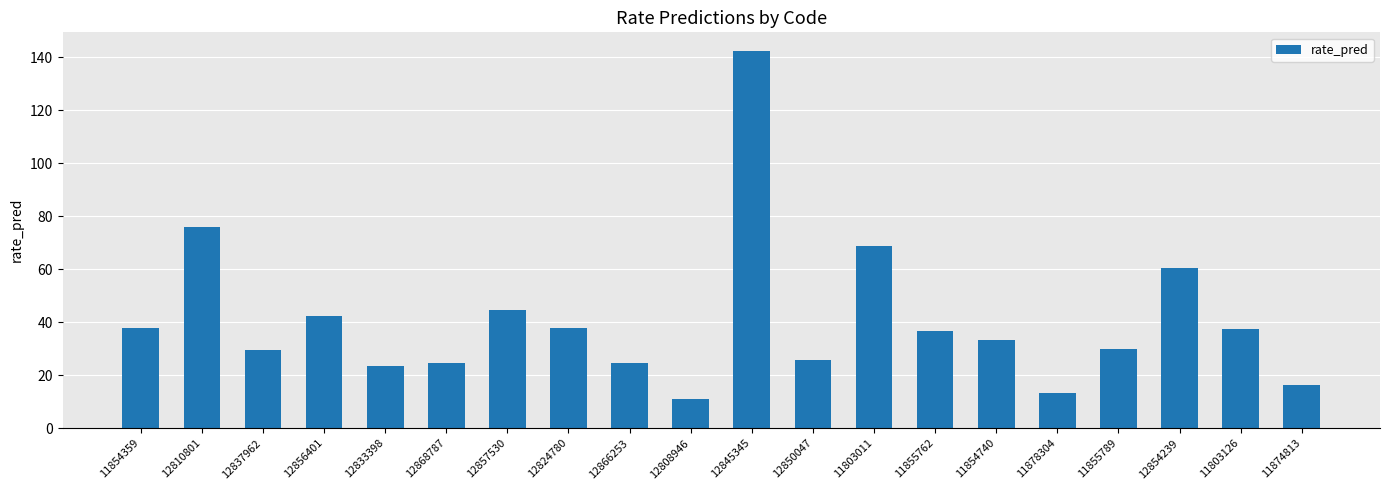

Approximately how many times larger is the value at 12868787 compared to 11855762?

0.7